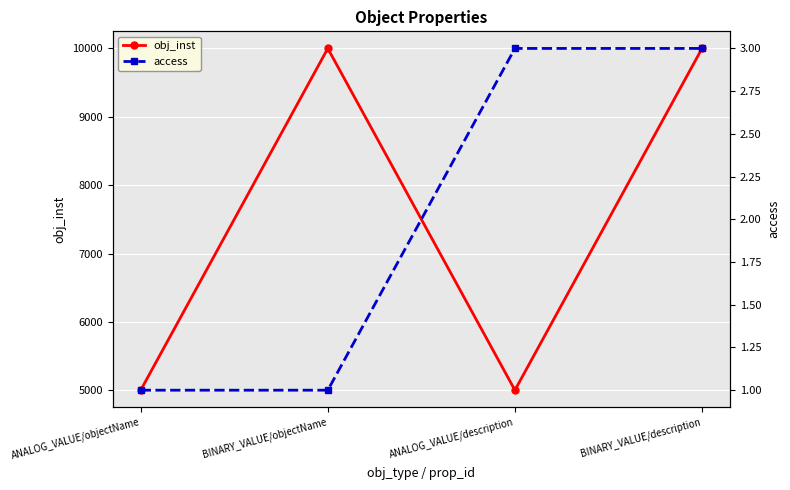

At BINARY_VALUE/description, list the series in order from largest to smallest.

obj_inst, access